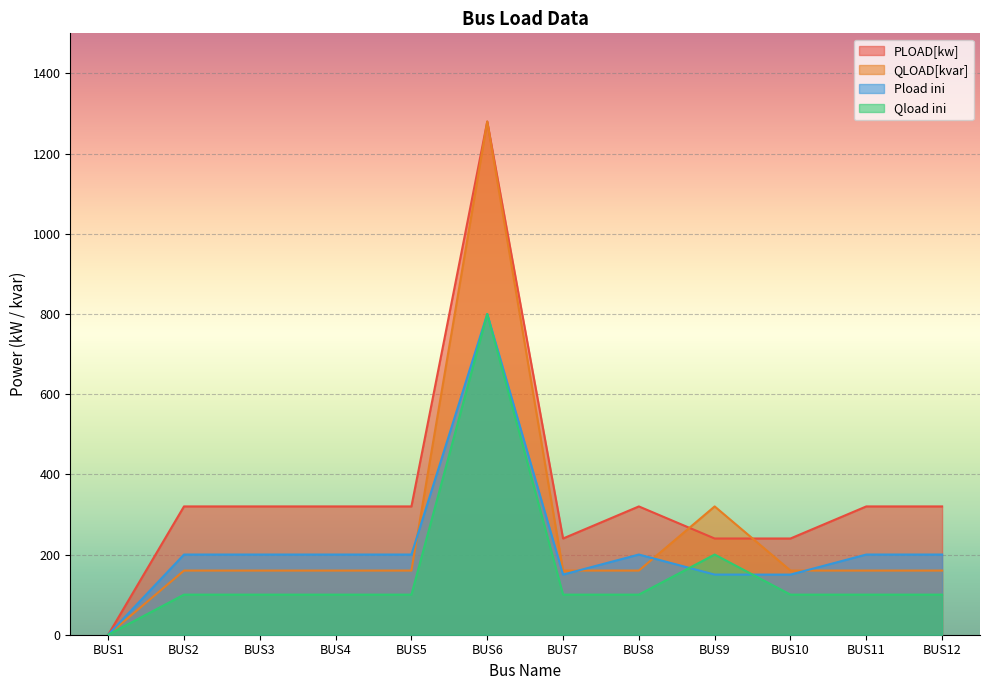

Which label corresponds to the smallest value in the chart?

BUS1